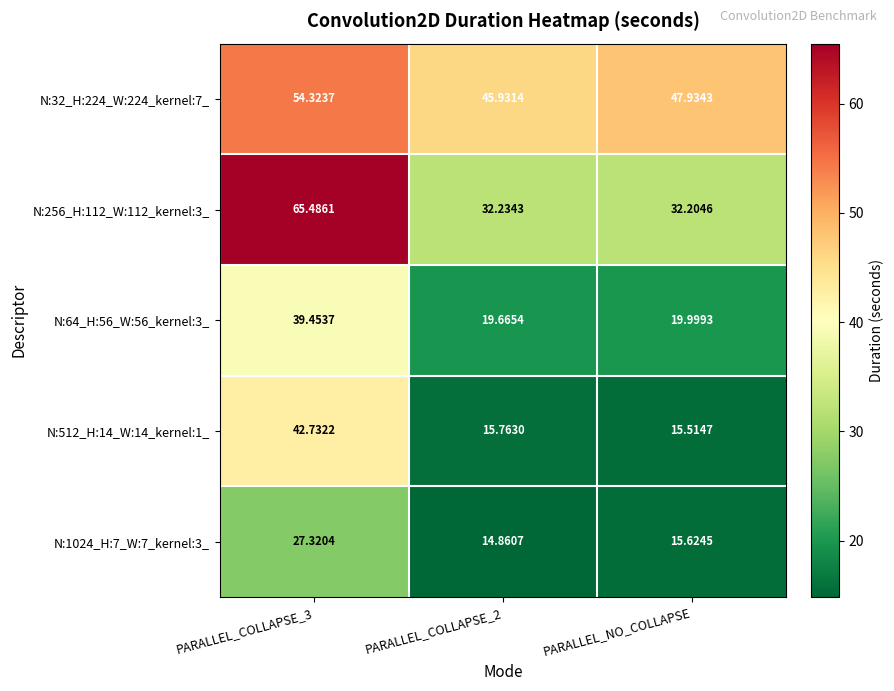

Is the value of N:512_H:14_W:14_kernel:1_ at PARALLEL_NO_COLLAPSE greater than the value of N:32_H:224_W:224_kernel:7_ at PARALLEL_COLLAPSE_3?

No